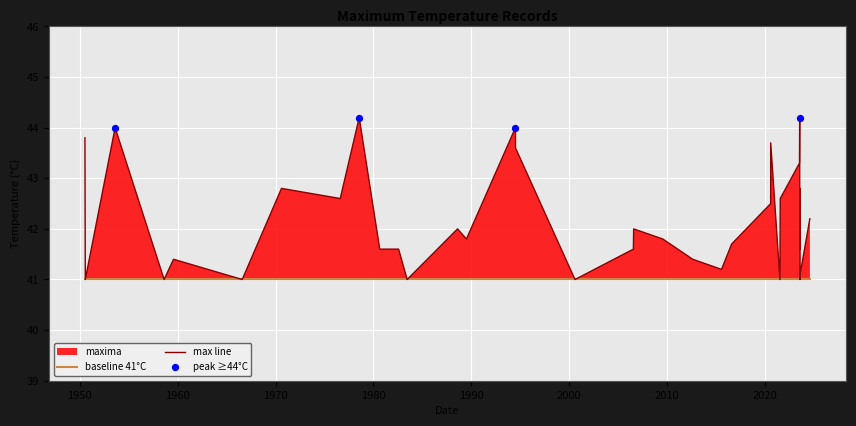

Which has a higher value, 2023-08-02 or 1976-08-09?

1976-08-09